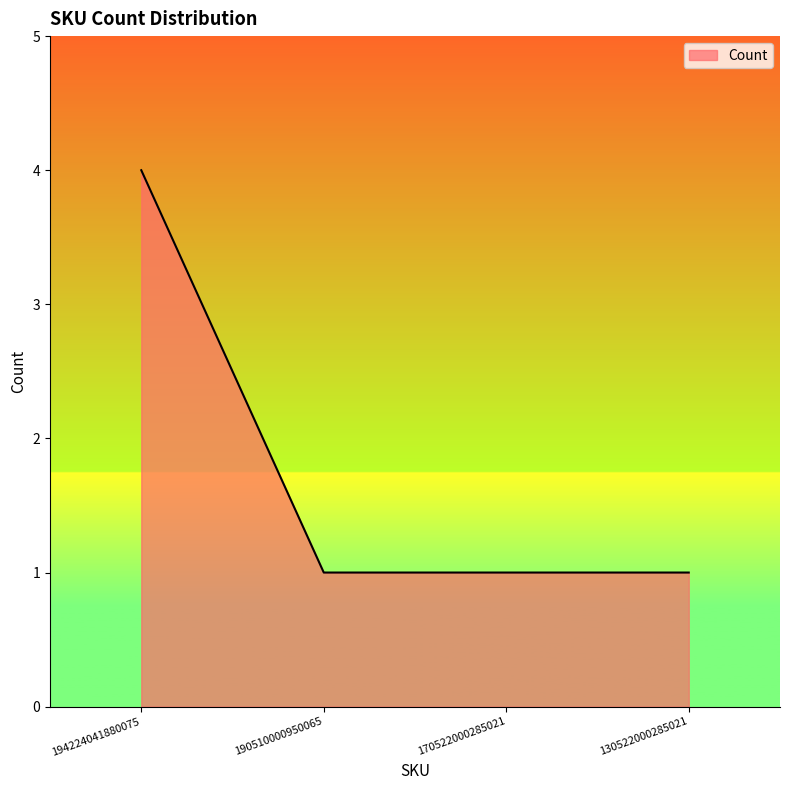

What is the difference between the maximum and second lowest values?

3